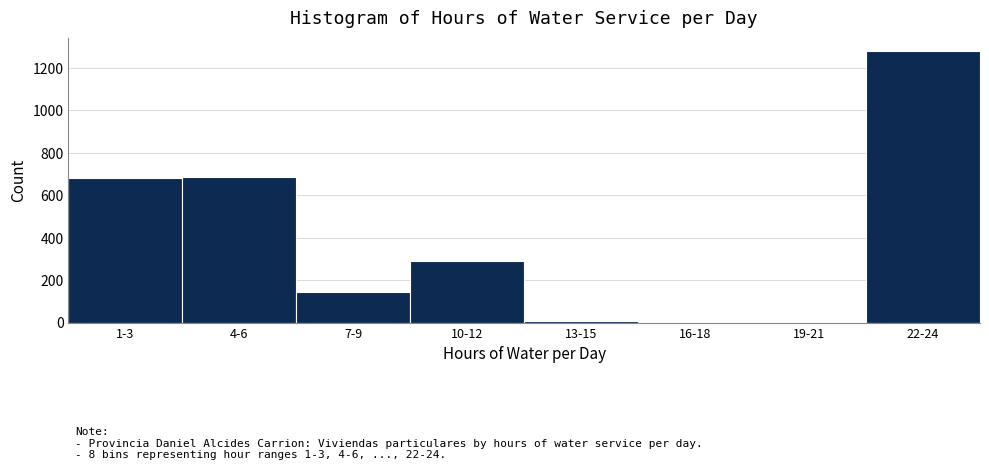

Which category has the highest value across all series?

22-24